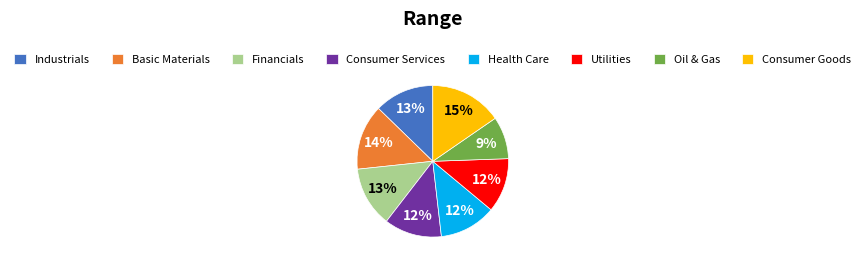

The Consumer Goods slice represents 4% of the pie. True or false?

False